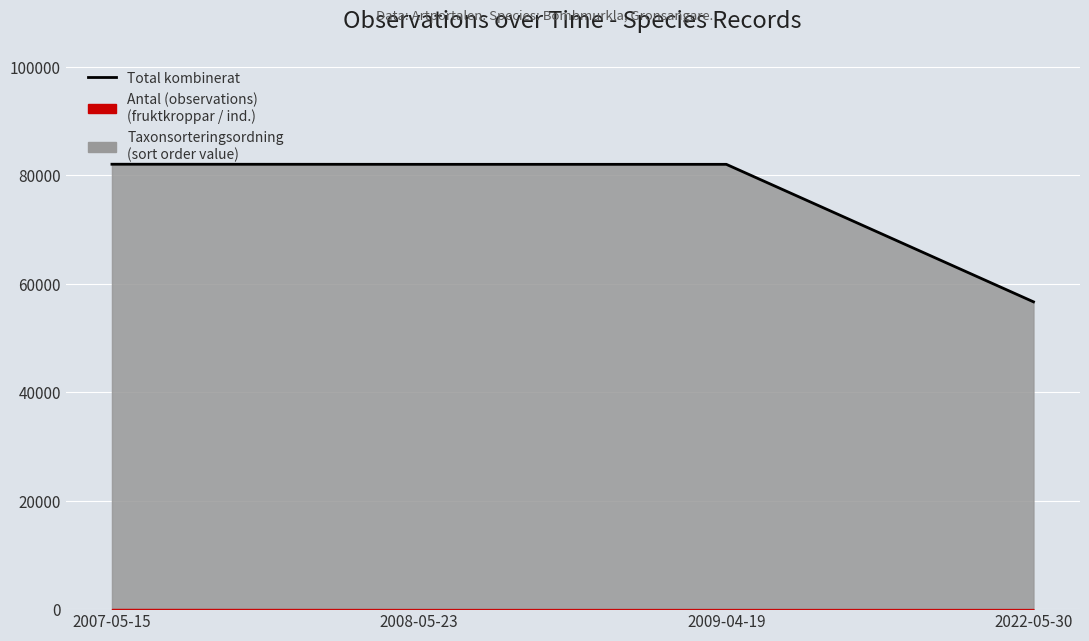

Read the value at 2008-05-23.

81973